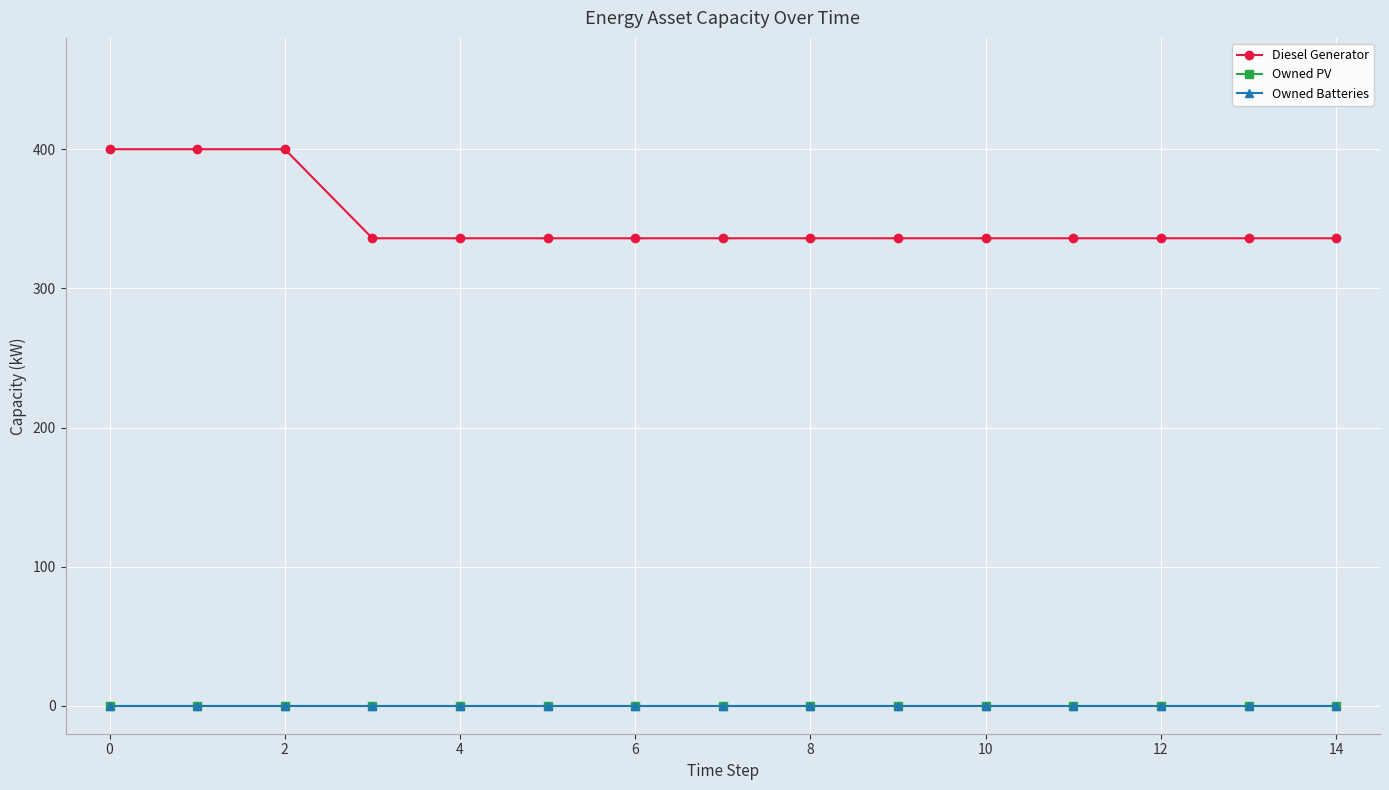

Is this an area chart (filled region under the line)?

No